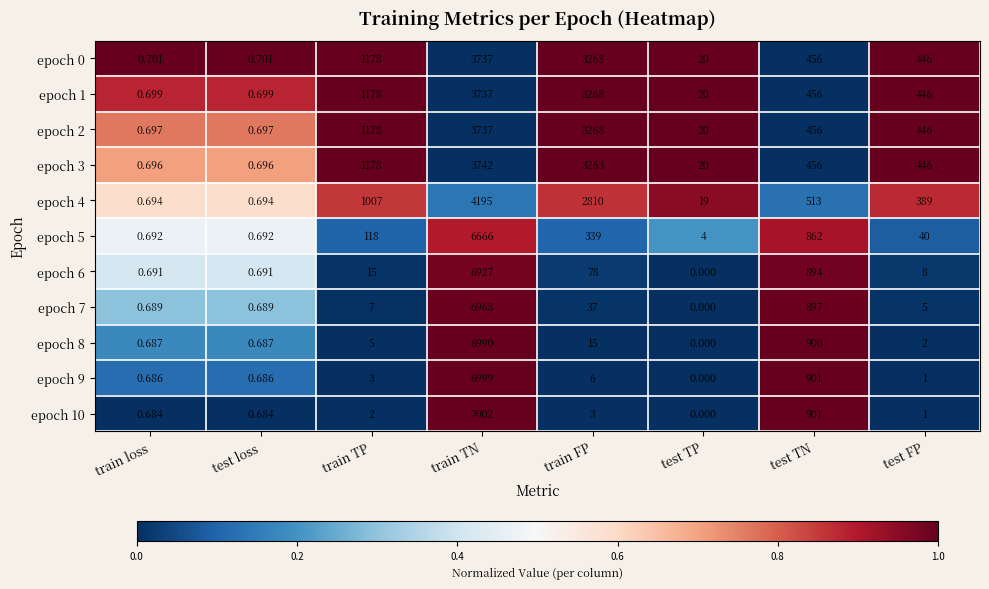

Where is epoch 1 nearest to the value 1868?

train TP